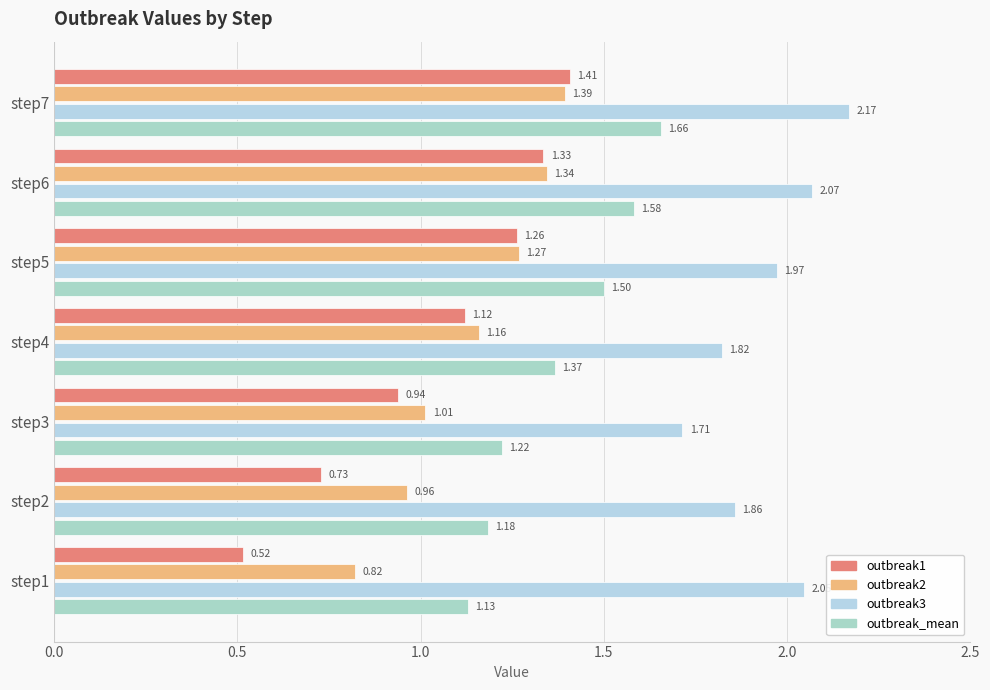

How many data points in outbreak1 are less than 1?

3